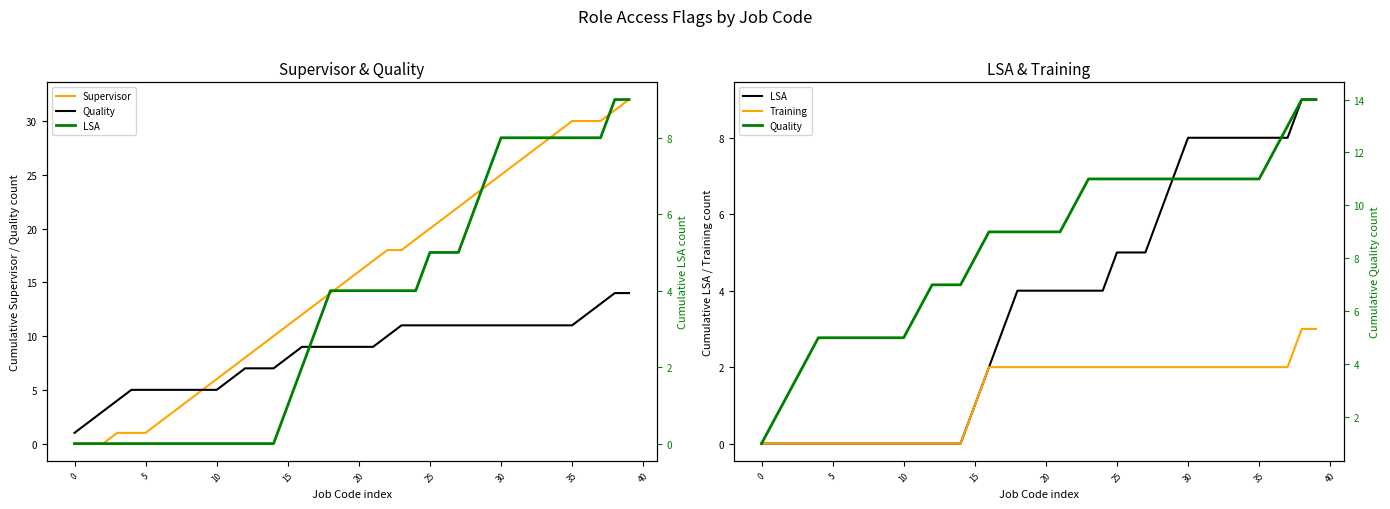

Is the value of Quality at 21 greater than the value of Supervisor at 5?

Yes